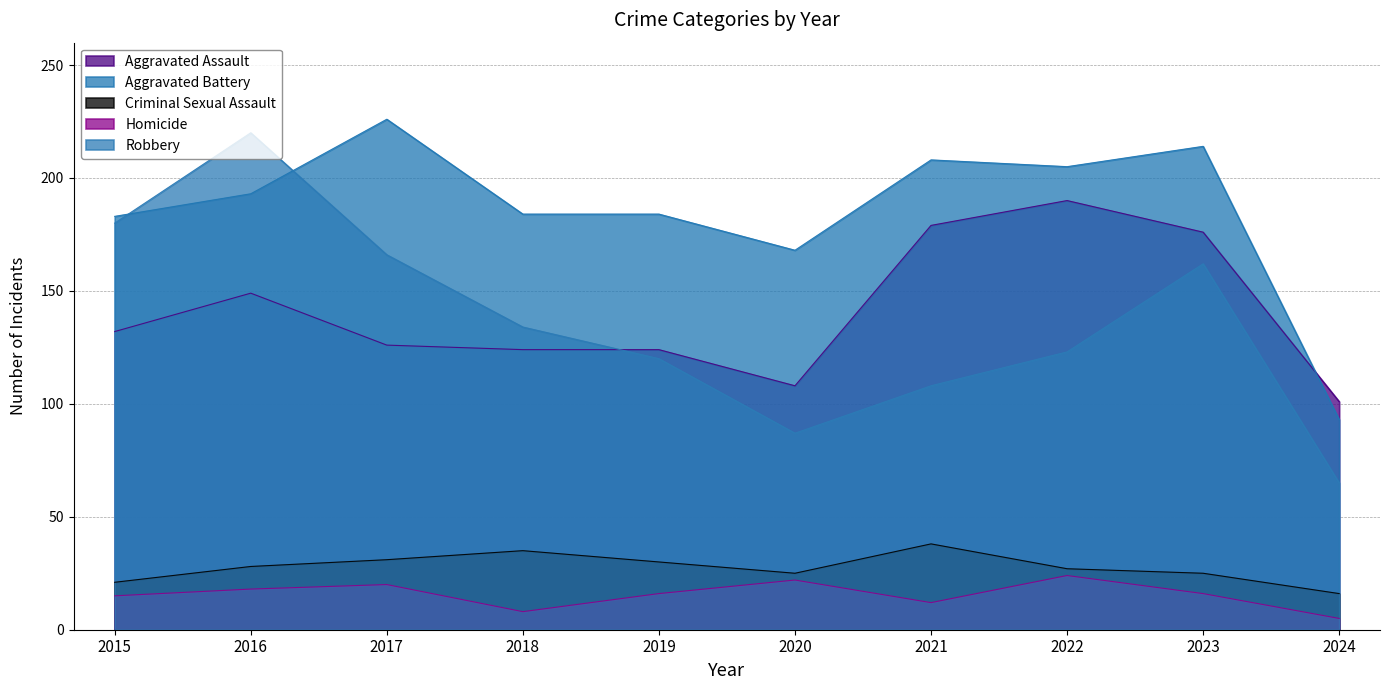

Reading left to right, transcribe all the data shown in this chart.

Aggravated Assault: 132	149	126	124	124	108	179	190	176	101
Aggravated Battery: 183	193	226	184	184	168	208	205	214	93
Criminal Sexual Assault: 21	28	31	35	30	25	38	27	25	16
Homicide: 15	18	20	8	16	22	12	24	16	5
Robbery: 180	220	166	134	120	87	108	123	162	65